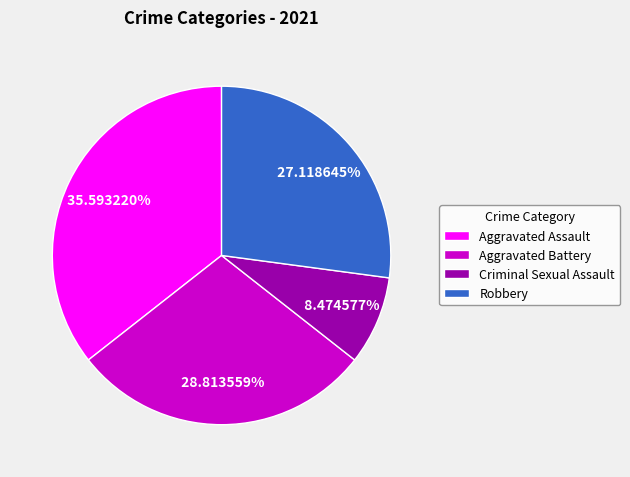

Is there any slice that represents more than half of the pie?

No